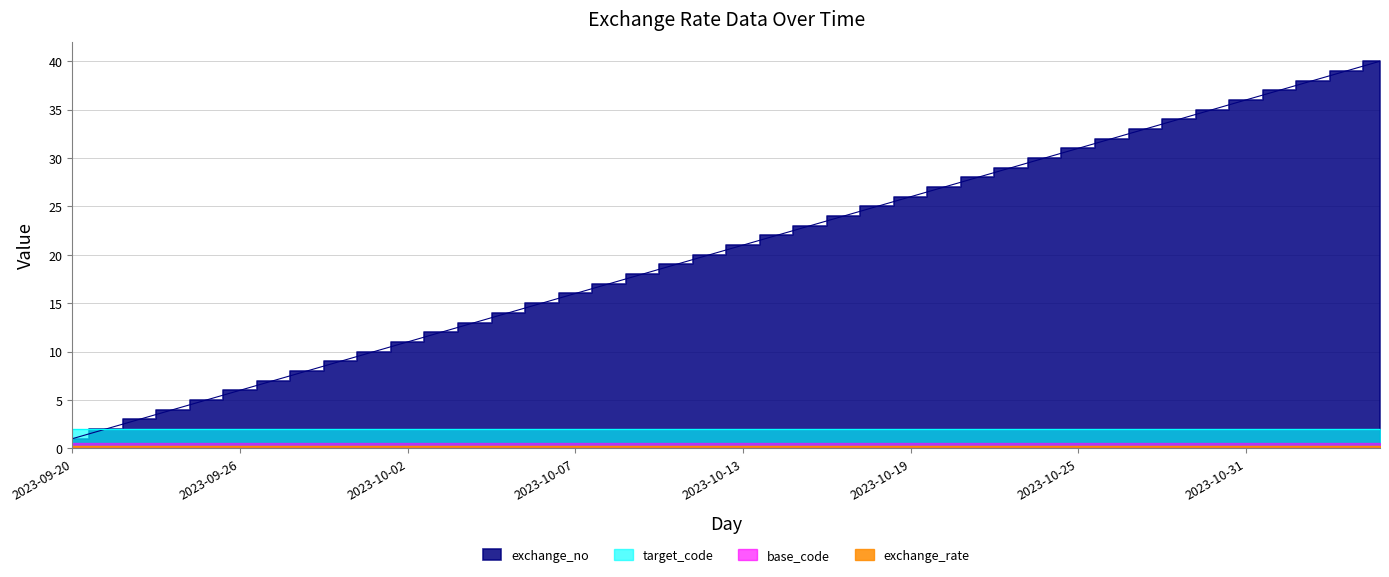

Count the number of categories in the chart.

40